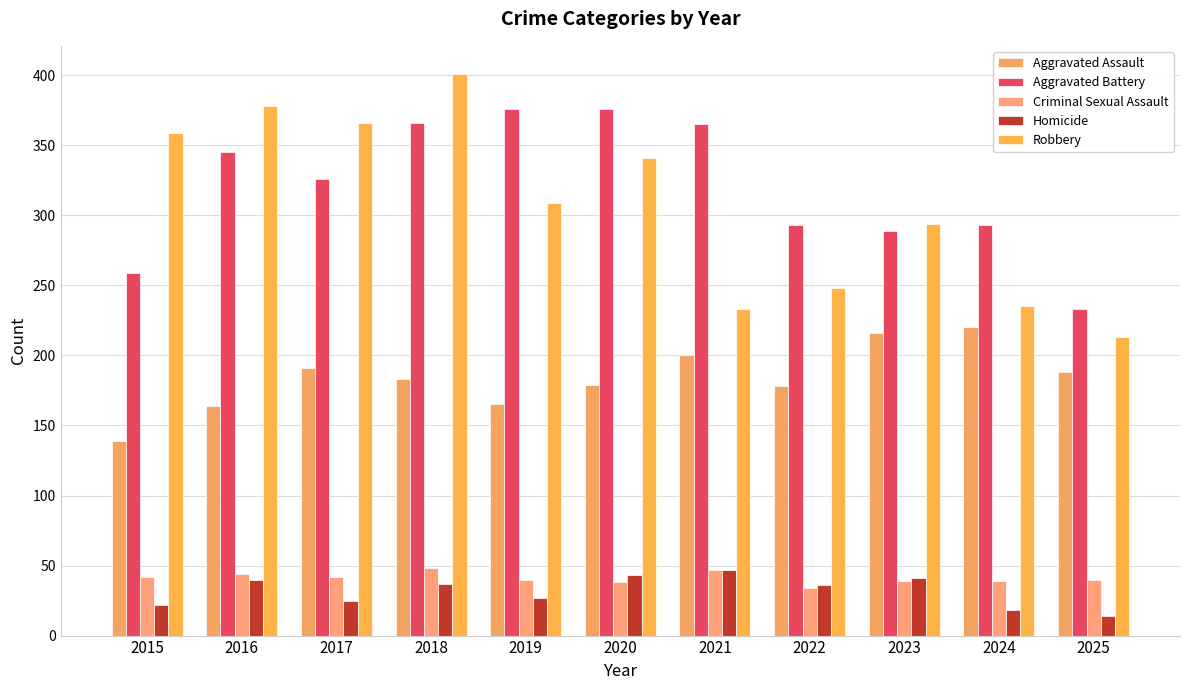

At which label does Robbery first exceed 309?

2015